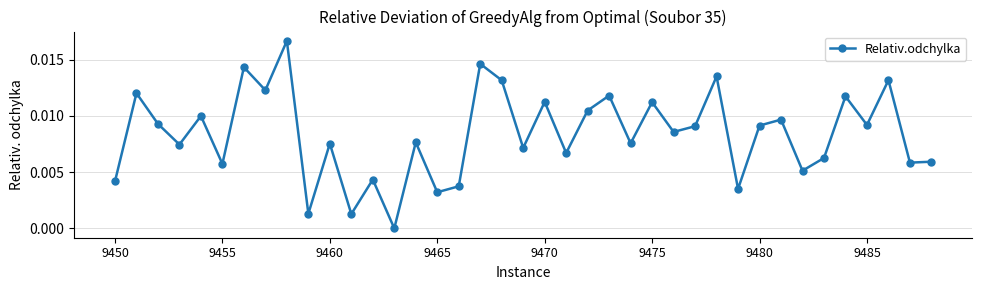

Count the number of categories in the chart.

39